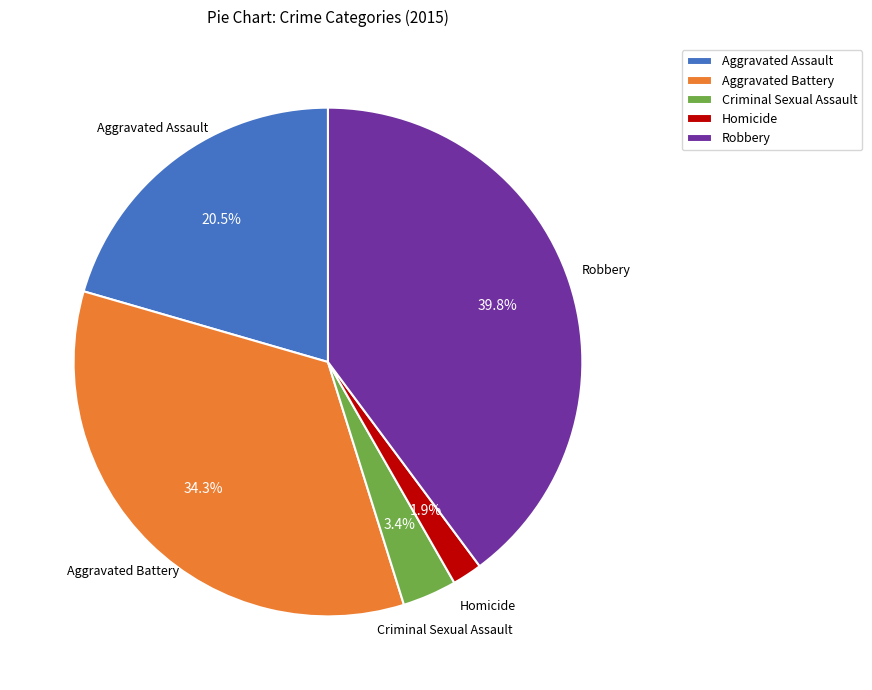

To the nearest percent, what is the average slice percentage?

20%